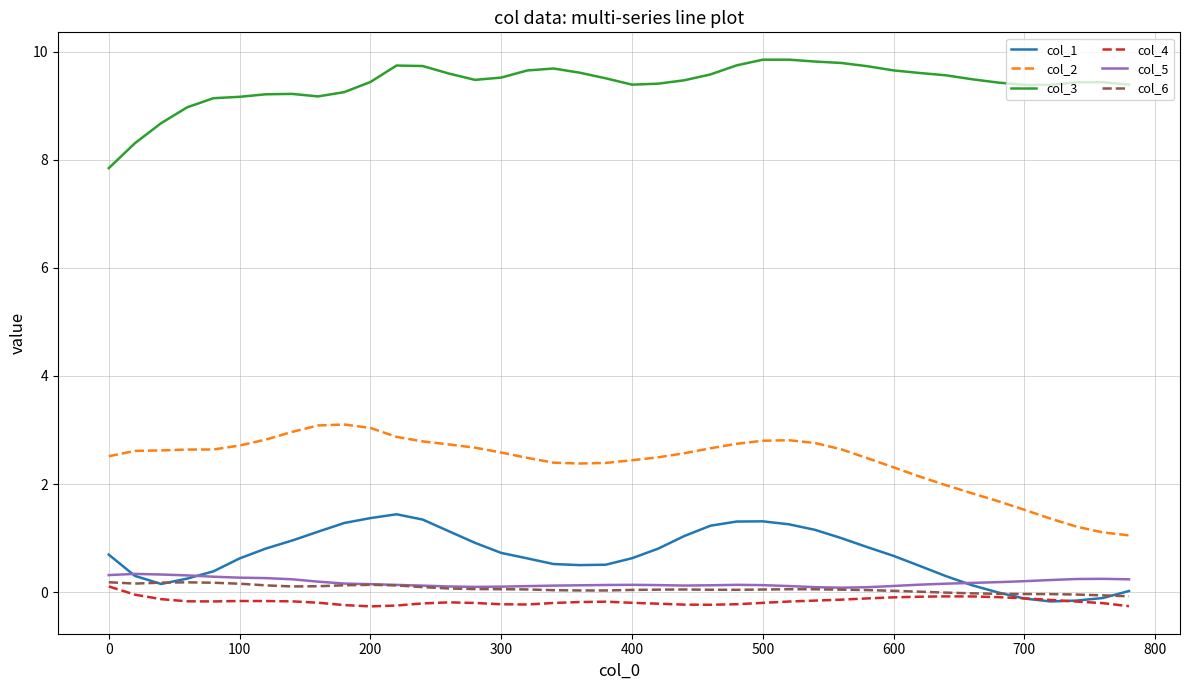

What is the maximum value for col_1?

1.4